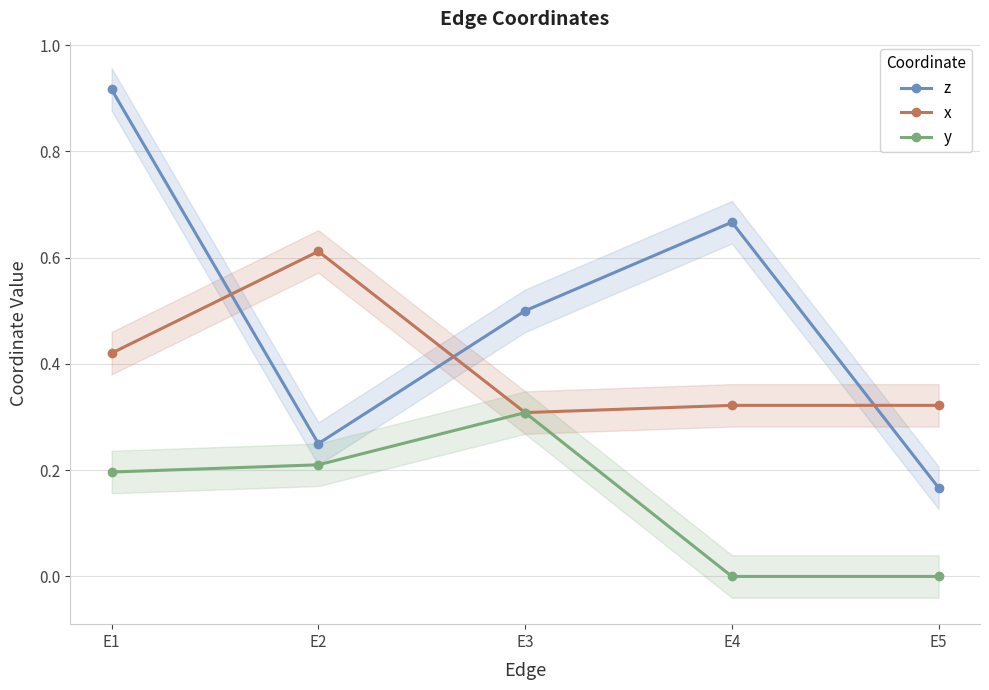

What is the spread (max minus min) of values at E1?

0.7